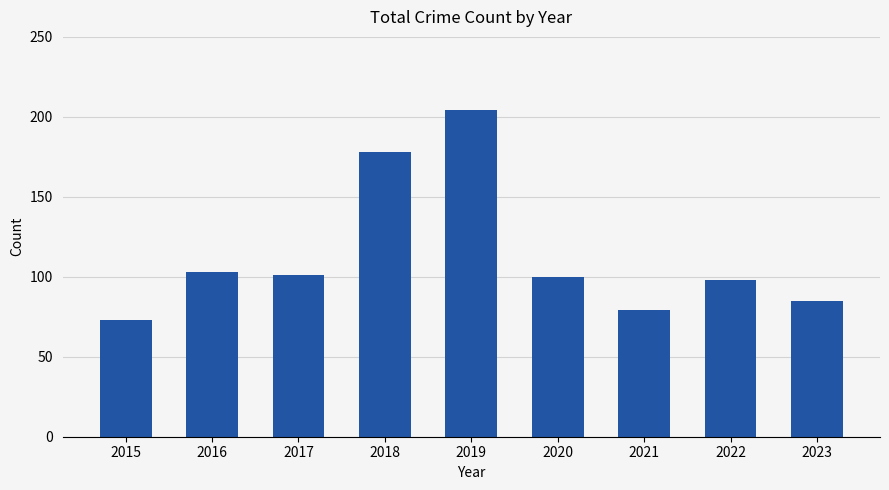

Which label corresponds to the smallest value in the chart?

2015